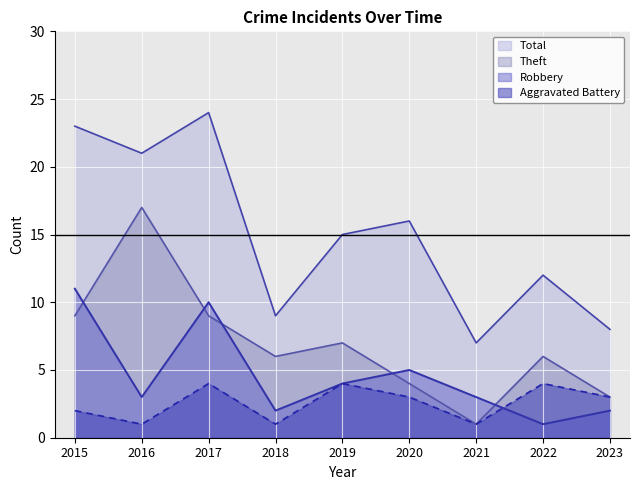

The value of Theft at 2015 is 5. True or false?

False